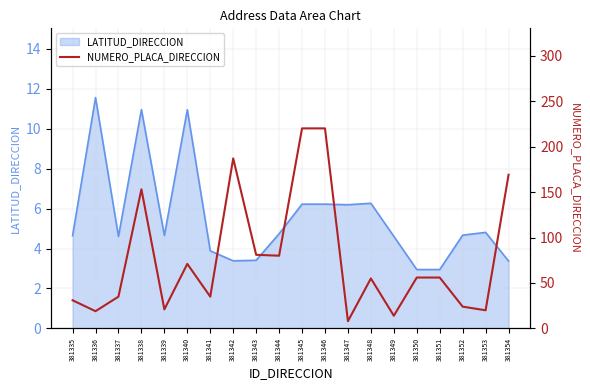

Which category has the highest value across all series?

381345